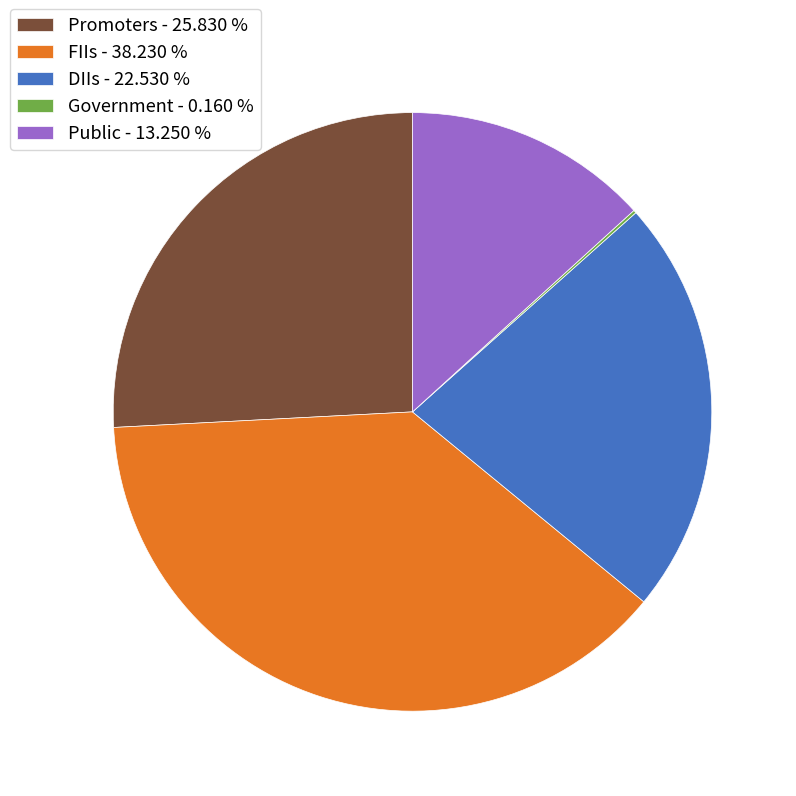

Between Promoters - 25.830 % and DIIs - 22.530 %, which is larger?

Promoters - 25.830 %